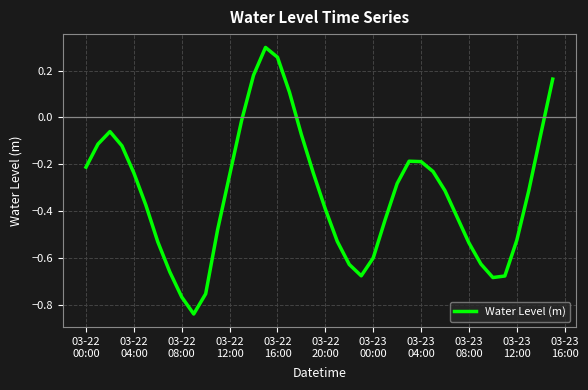

What is the difference between the second highest and second lowest values?

1.0